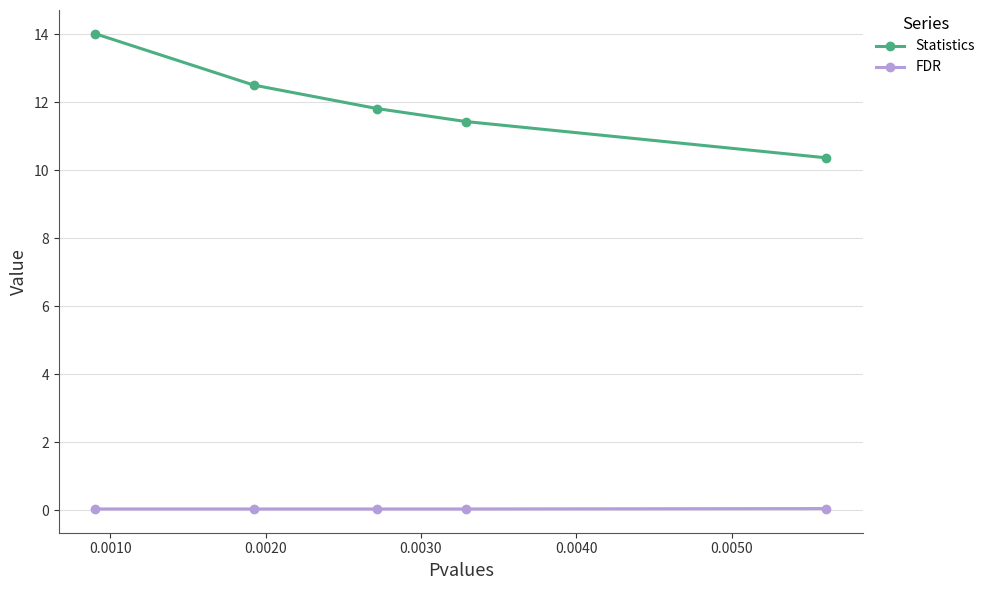

True or false: Statistics has more than 0 interior local peaks.

False